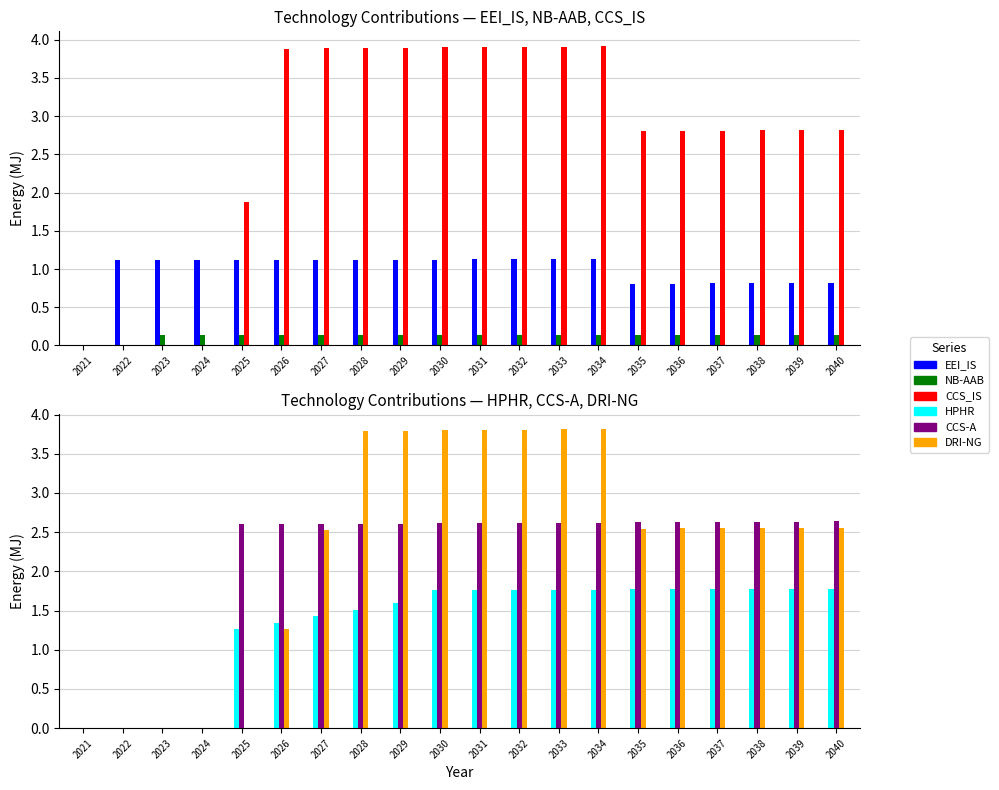

At how many categories does at least one series exceed 2?

16